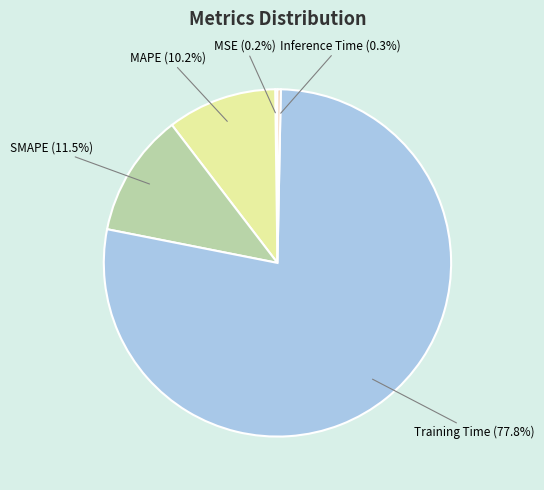

How much of the chart is everything except Training Time (77.8%)?

22.2%